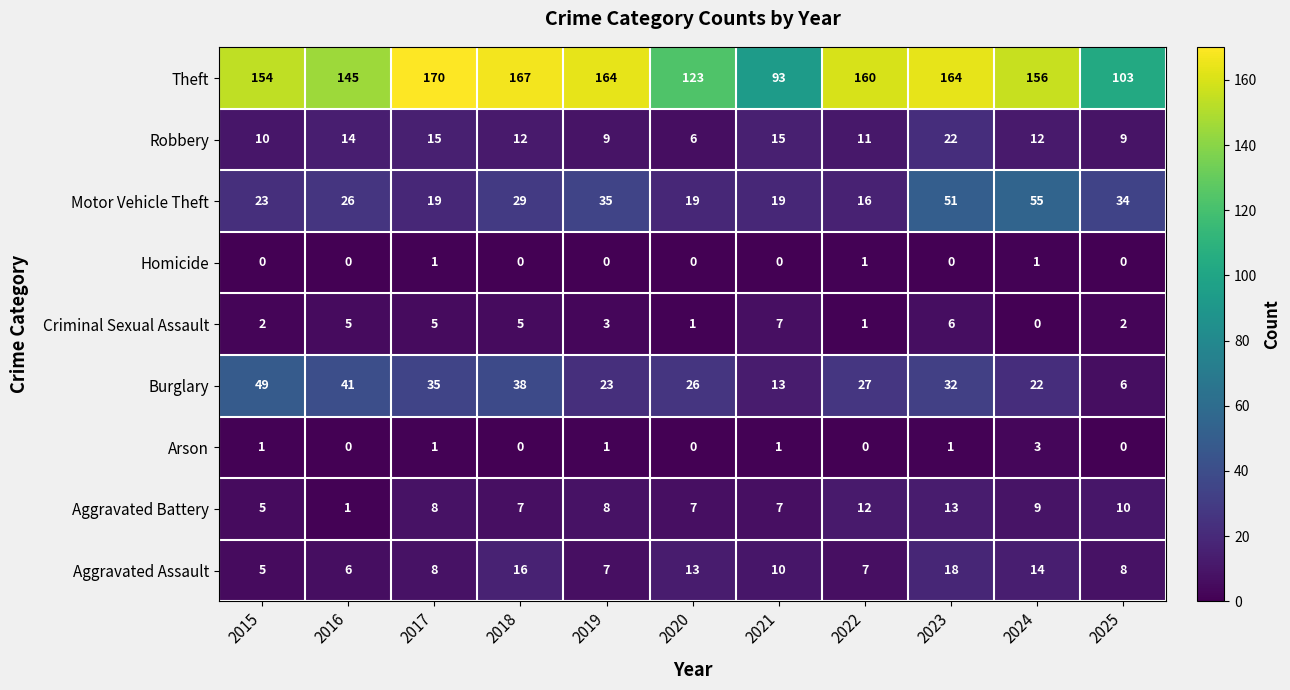

Rank the series by their maximum value, from lowest to highest.

Homicide, Arson, Criminal Sexual Assault, Aggravated Battery, Aggravated Assault, Robbery, Burglary, Motor Vehicle Theft, Theft